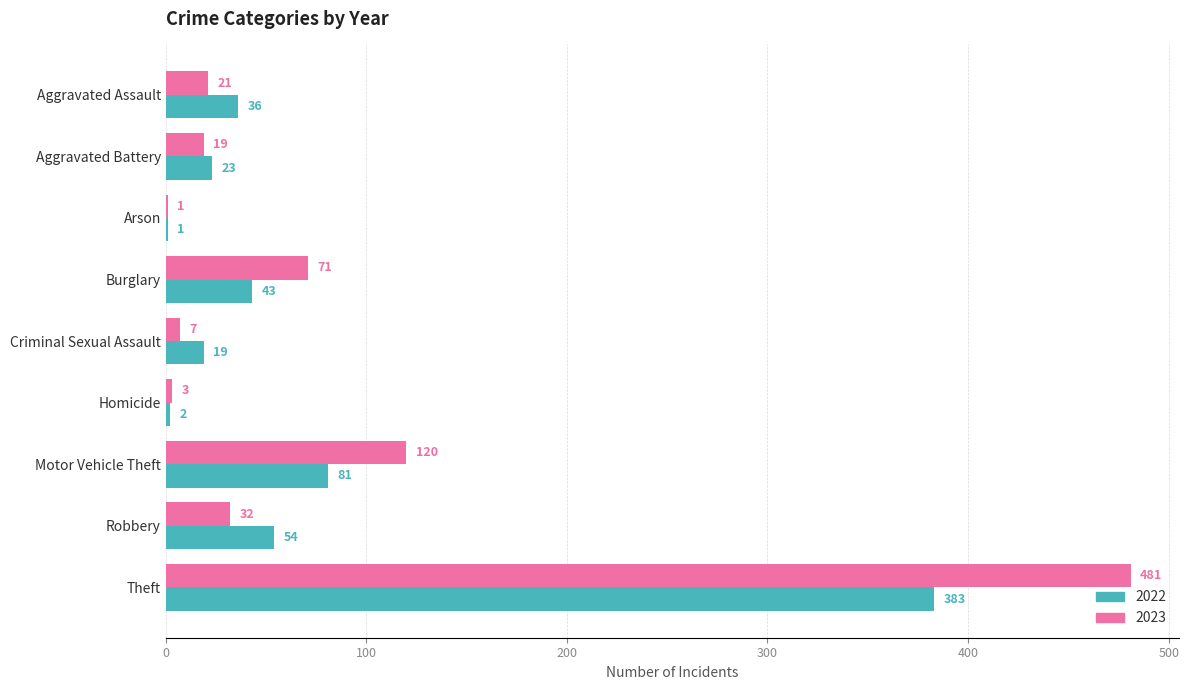

Which series has the largest total across all categories?

2023